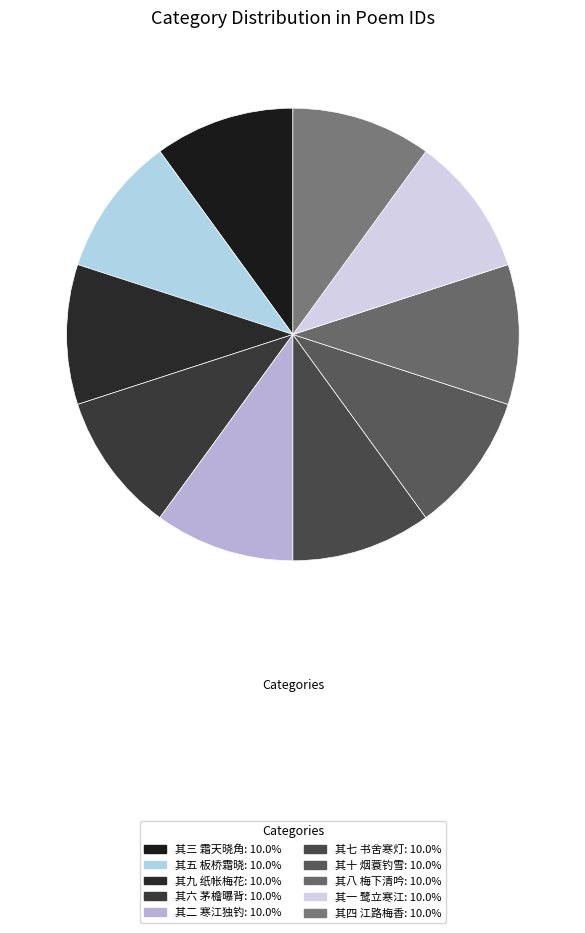

How many slices are in this pie chart?

10